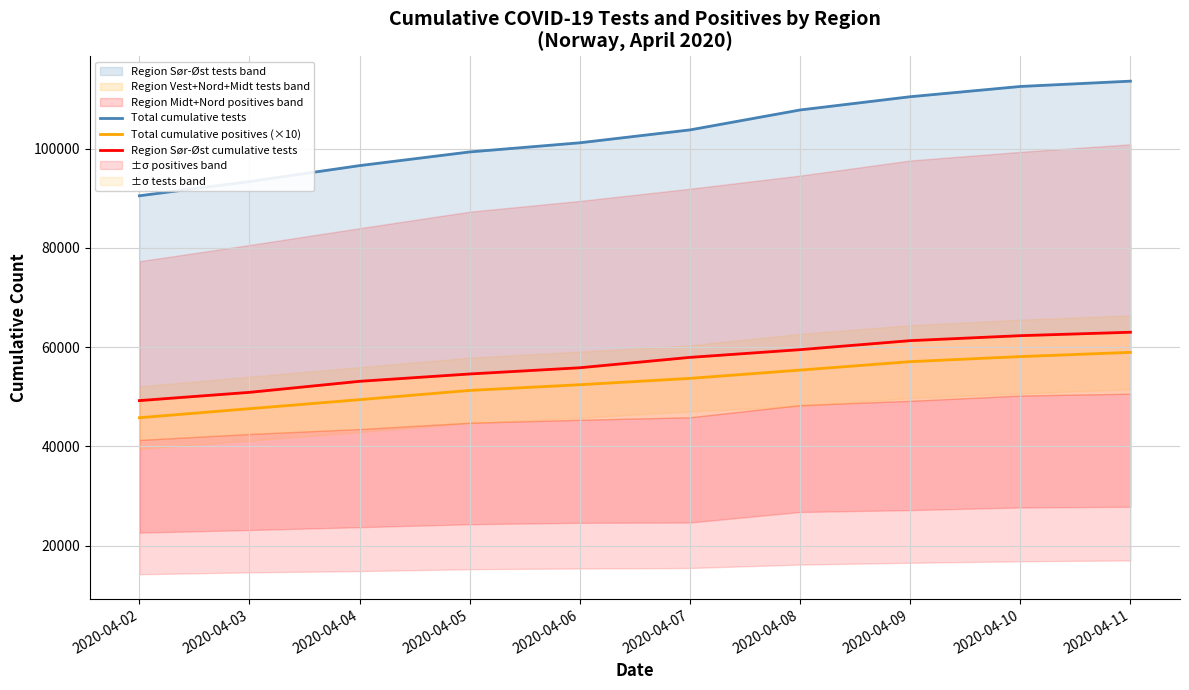

At 2020-04-09, list the series in order from smallest to largest.

Total cumulative positives (×10), Region Sør-Øst cumulative tests, Total cumulative tests